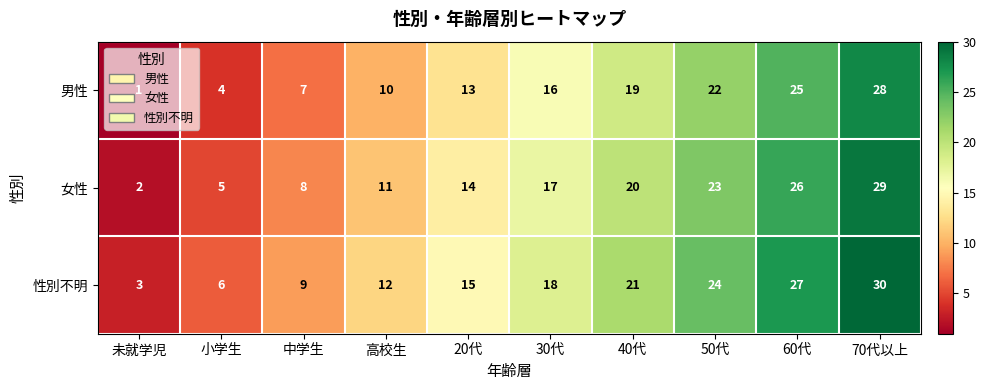

At which category is the sum across all series the highest?

70代以上